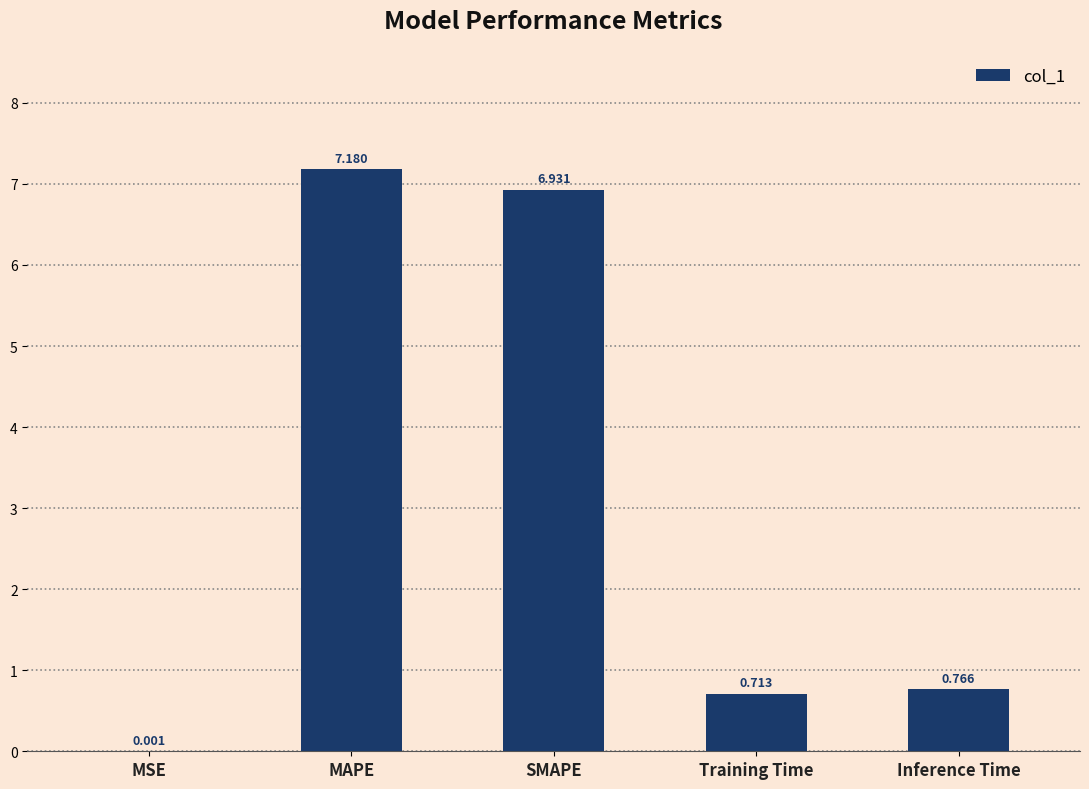

Which has a higher value, MAPE or MSE?

MAPE